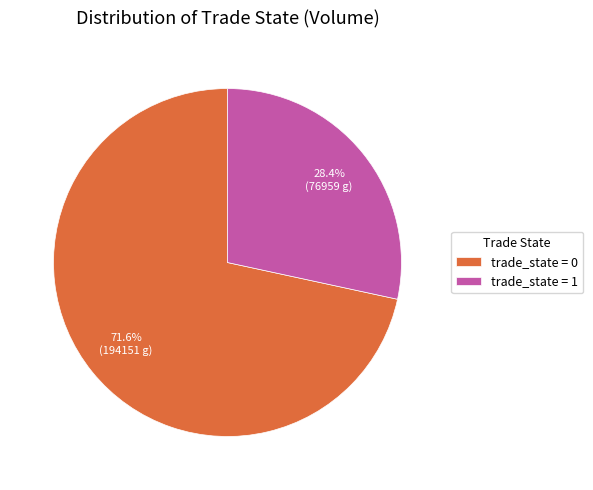

Combined, what portion of the pie is trade_state = 0 and trade_state = 1?

100.0%